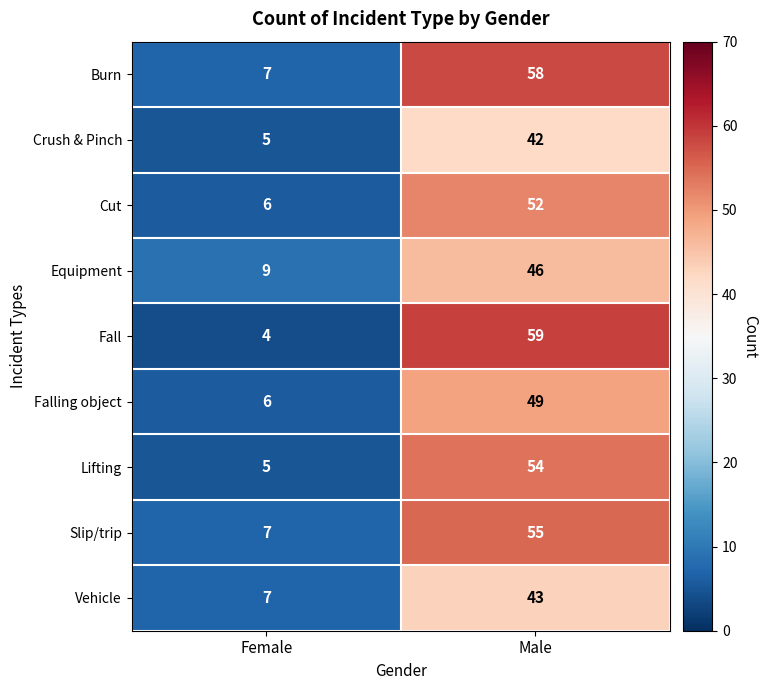

Which series has the widest spread of values?

Fall